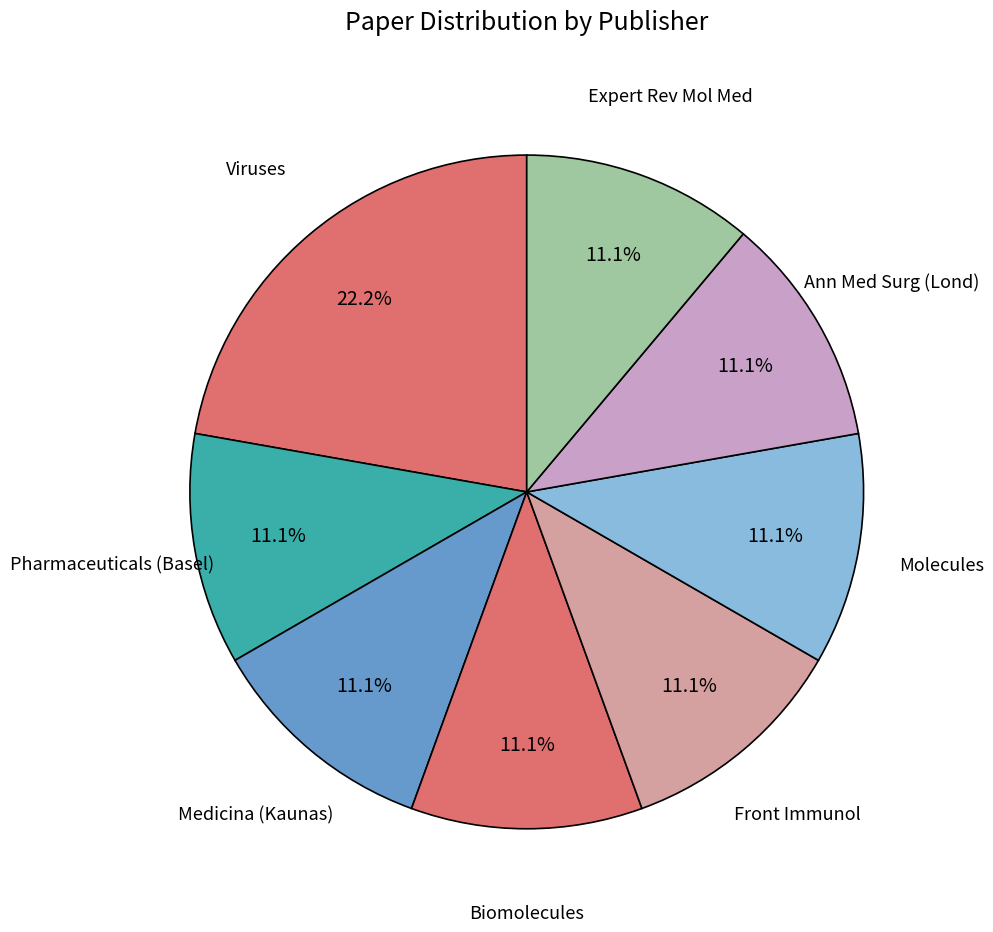

To the nearest percent, what percentage of the pie is Biomolecules?

11%